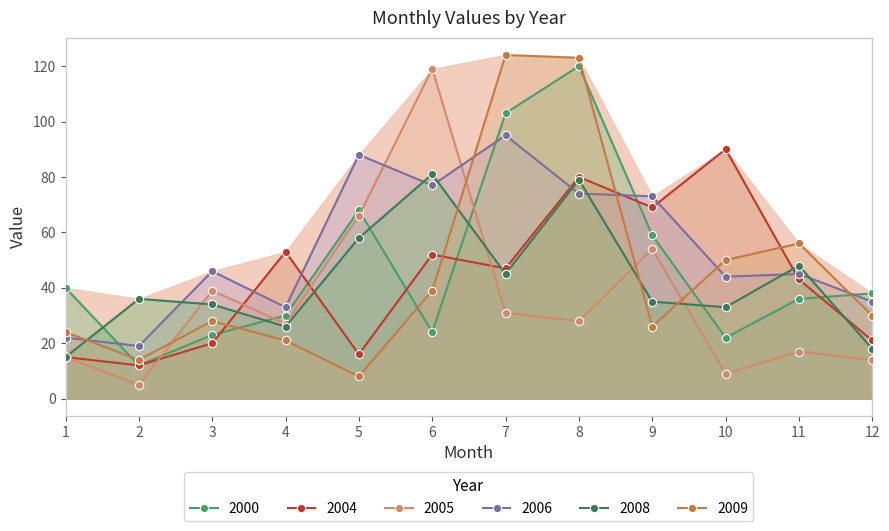

How many times do 2004 and 2005 cross each other?

4